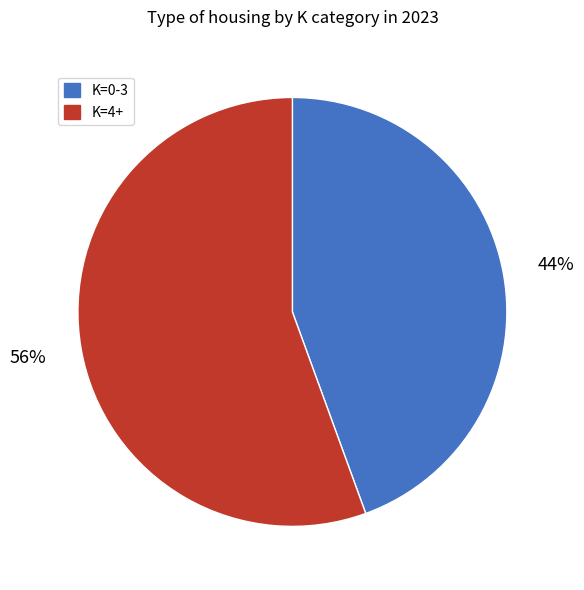

To the nearest percent, what portion does K=0-3 represent?

44%